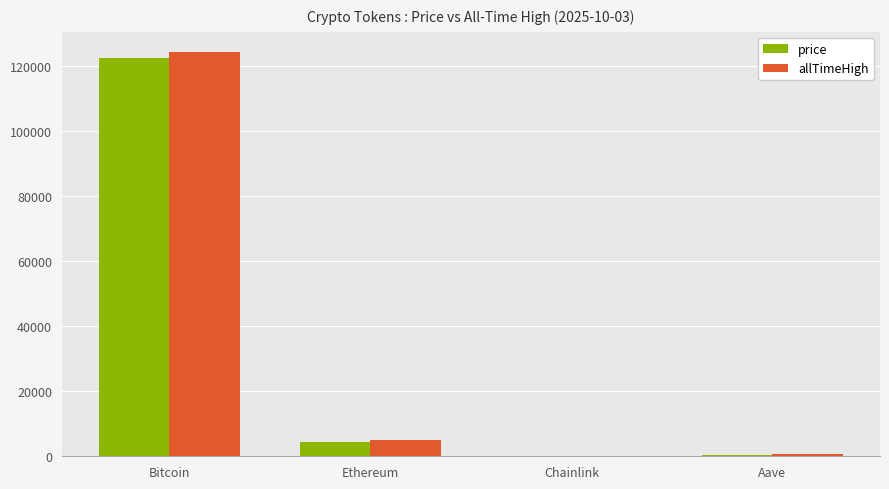

What is the sum of all price values?

127280.9